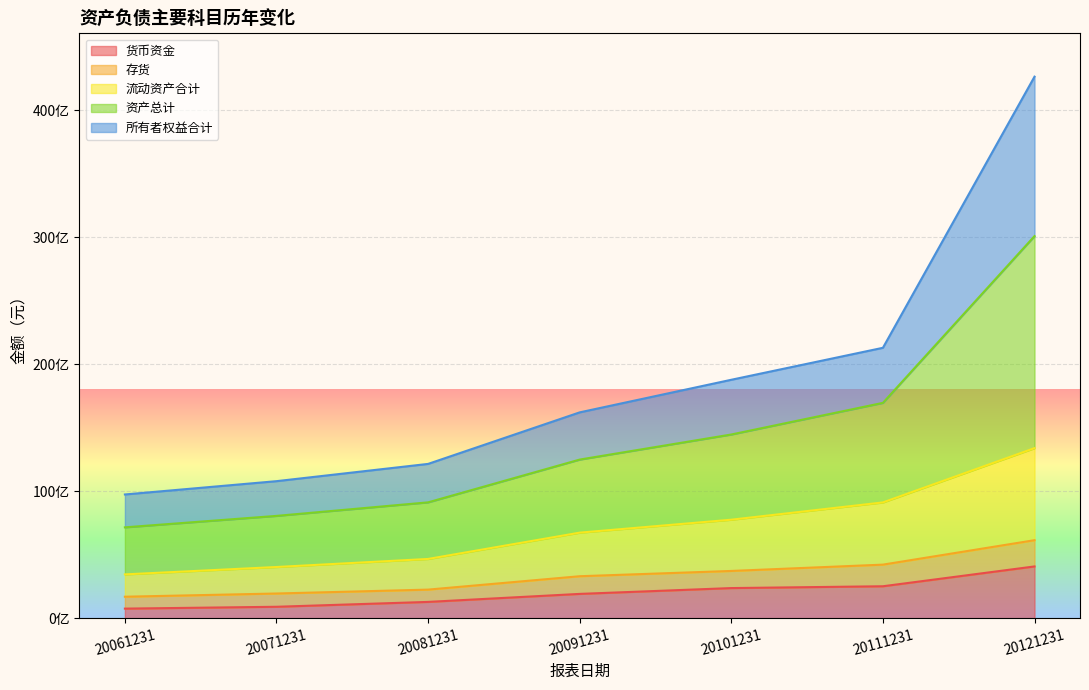

What are all the series names shown in the legend?

货币资金, 存货, 流动资产合计, 资产总计, 所有者权益合计